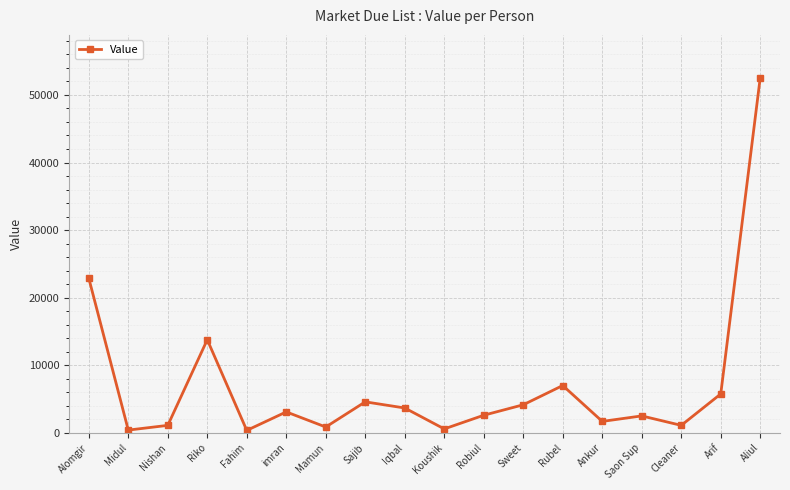

True or false: the data shows 2500 at Saon Sup.

True